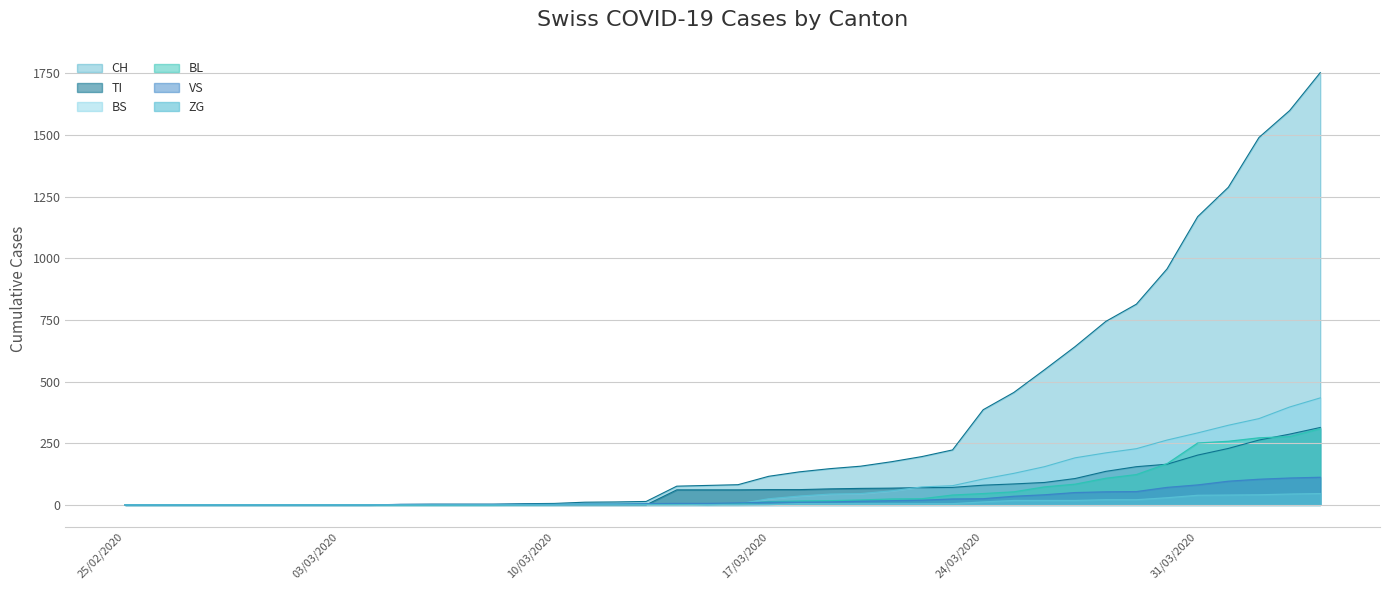

How many distinct data groups are displayed?

6